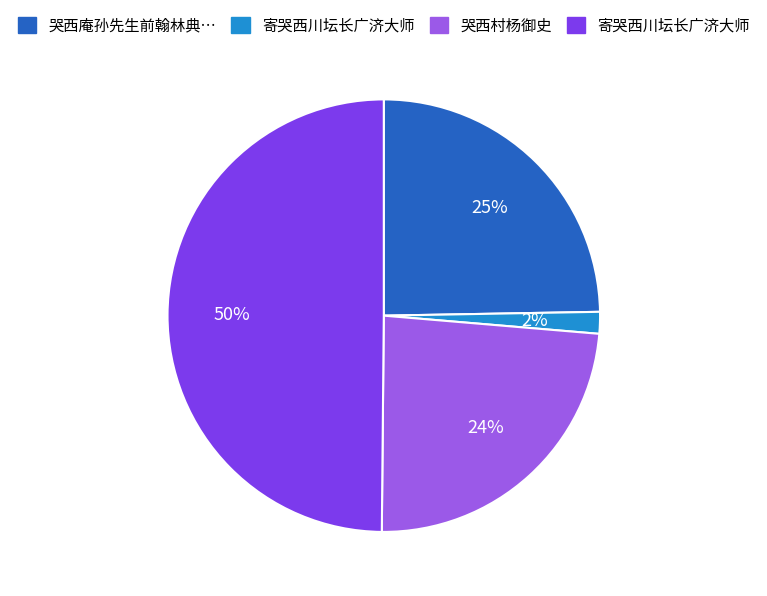

To the nearest percent, what is the average slice percentage?

25%